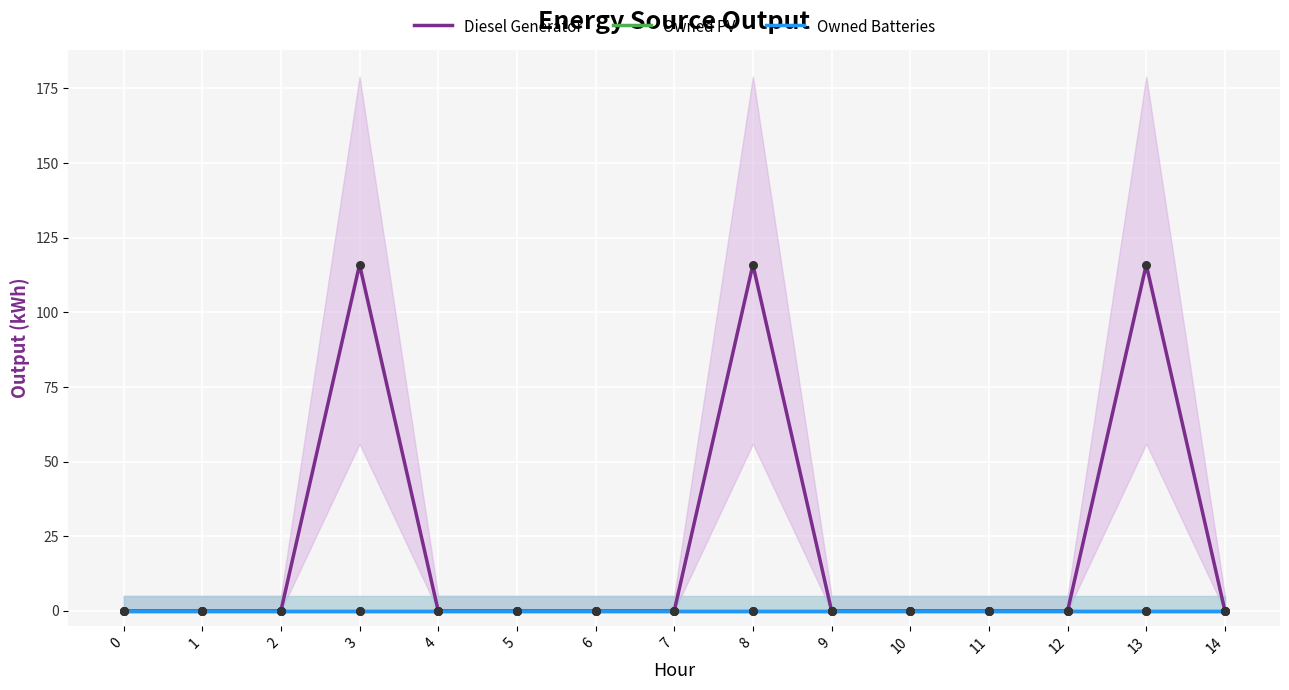

At how many categories does at least one series exceed 86?

3